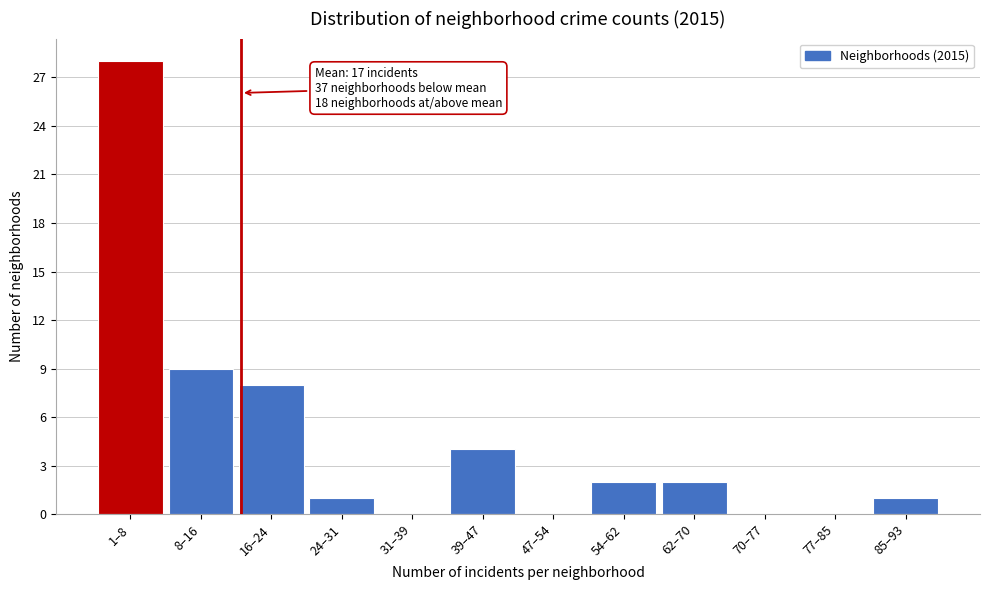

Reading right to left, transcribe all the data shown in this chart.

85–93=1	77–85=0	70–77=0	62–70=2	54–62=2	47–54=0	39–47=4	31–39=0	24–31=1	16–24=8	8–16=9	1–8=28